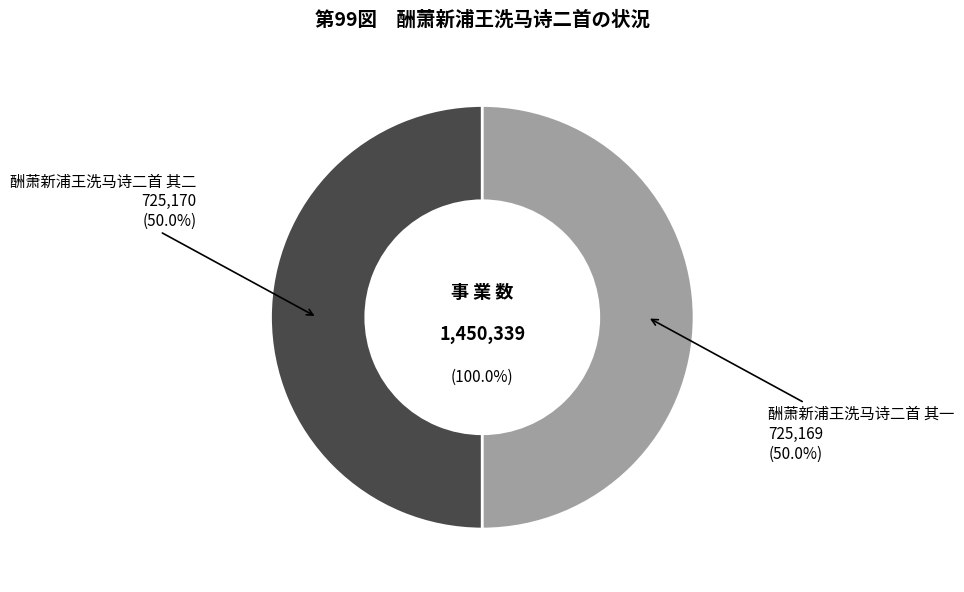

To the nearest percent, what portion does 酬萧新浦王洗马诗二首 其一 represent?

50%